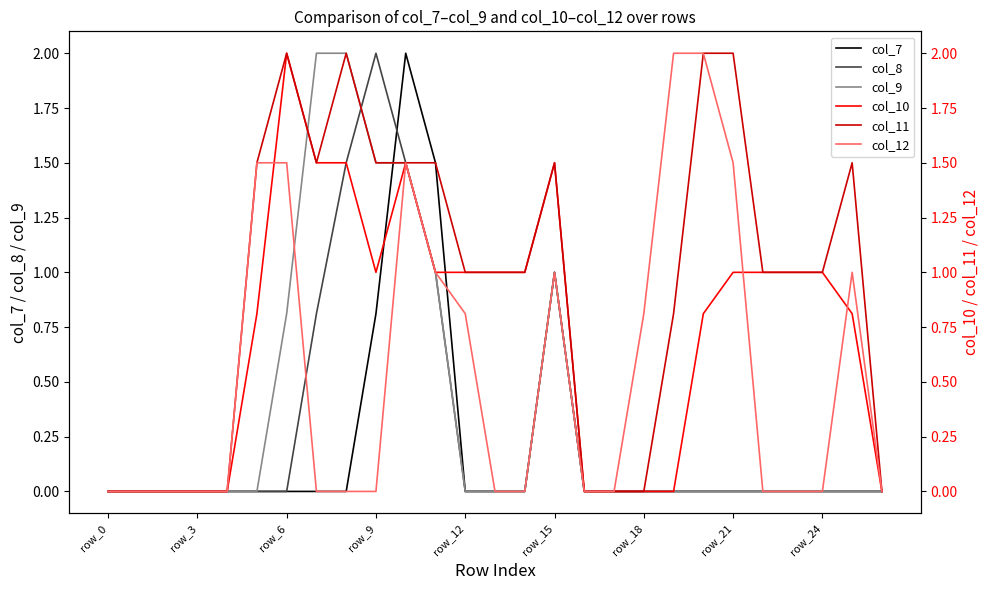

What is the highest value of the col_7 series?

2.0